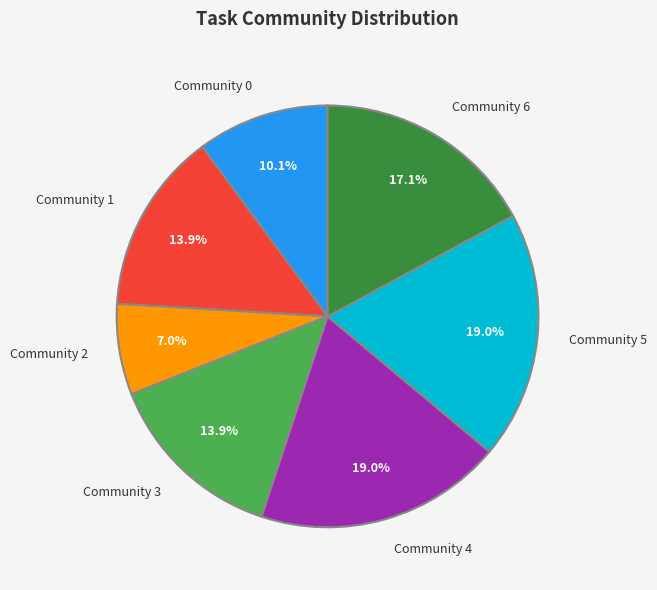

What percentage is the Community 3 slice, to the nearest percent?

14%